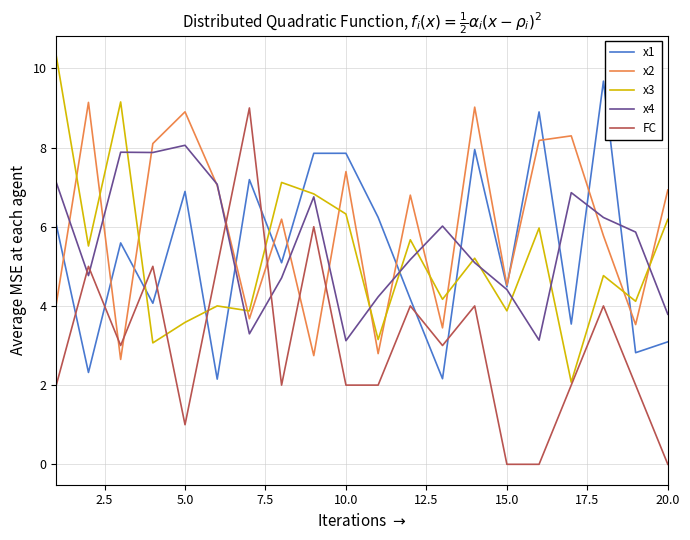

Reading right to left, what are all the values shown in this chart?

x1: 3.1	2.8	9.7	3.5	8.9	4.5	8.0	2.2	4.2	6.2	7.9	7.9	5.1	7.2	2.2	6.9	4.1	5.6	2.3	6.1
x2: 6.9	3.5	5.8	8.3	8.2	4.5	9.0	3.4	6.8	2.8	7.4	2.7	6.2	3.7	7.0	8.9	8.1	2.6	9.1	4.0
x3: 6.2	4.1	4.8	2.1	6.0	3.9	5.2	4.2	5.7	3.2	6.3	6.8	7.1	3.9	4.0	3.6	3.1	9.2	5.5	10.3
x4: 3.8	5.9	6.2	6.9	3.1	4.4	5.1	6.0	5.2	4.2	3.1	6.8	4.7	3.3	7.1	8.1	7.9	7.9	4.8	7.1
FC: 0.0	2.0	4.0	2.0	0.0	0.0	4.0	3.0	4.0	2.0	2.0	6.0	2.0	9.0	5.0	1.0	5.0	3.0	5.0	2.0